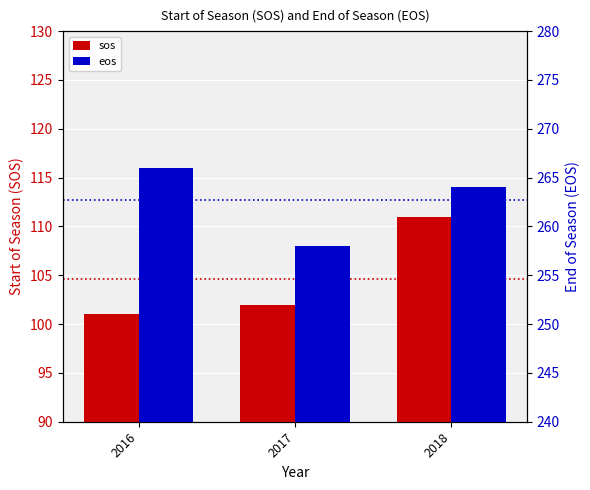

At which label is sos closest to 106?

2017